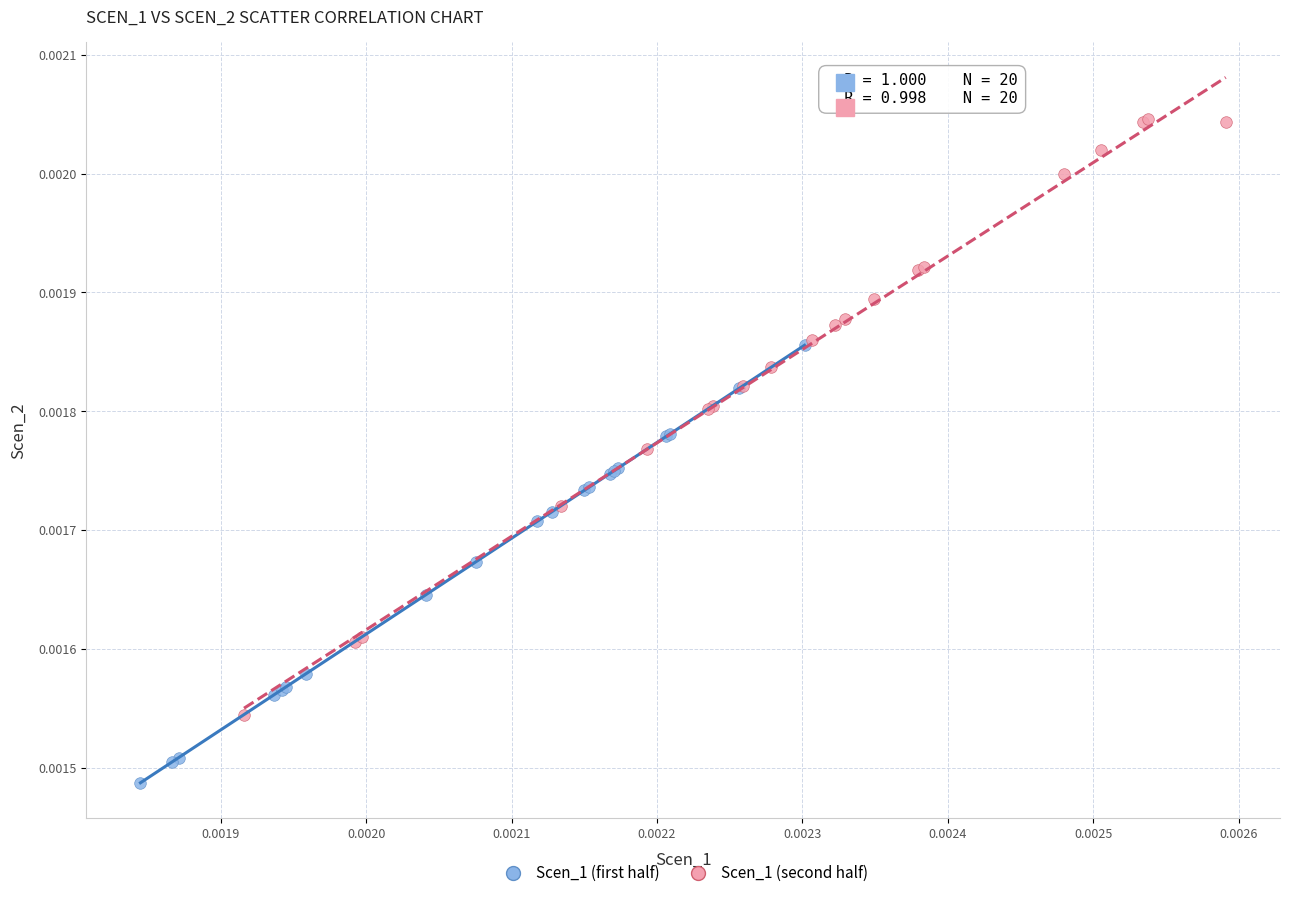

Which series contains the lowest Y value?

Scen_1 (first half)